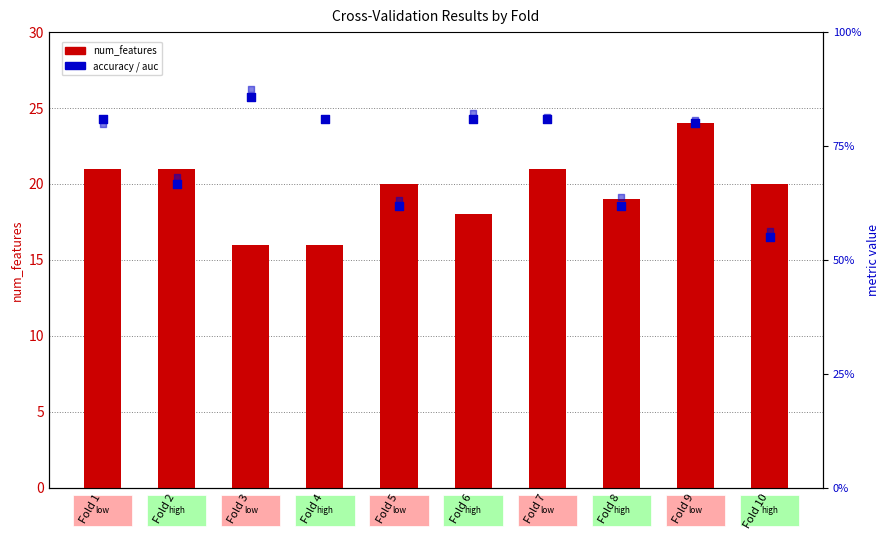

Which series has the largest total across all categories?

num_features